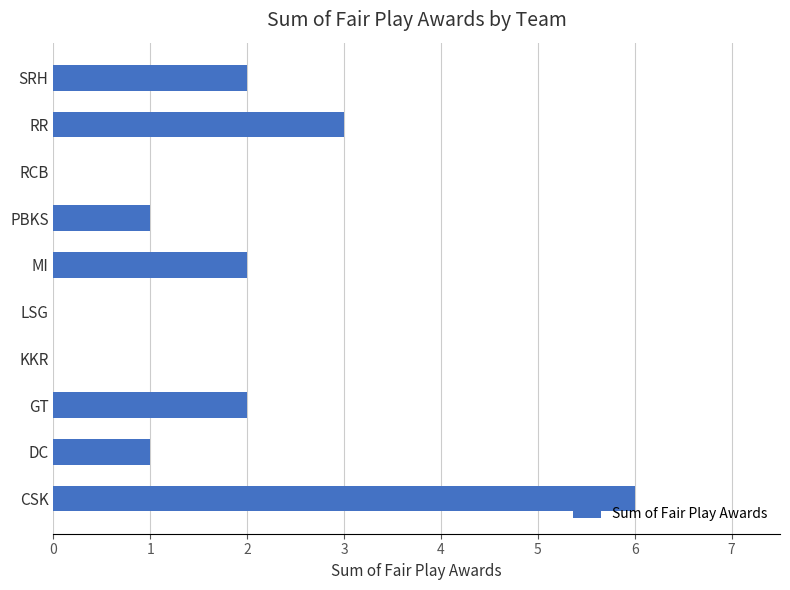

Where is the data nearest to the value 3?

RR